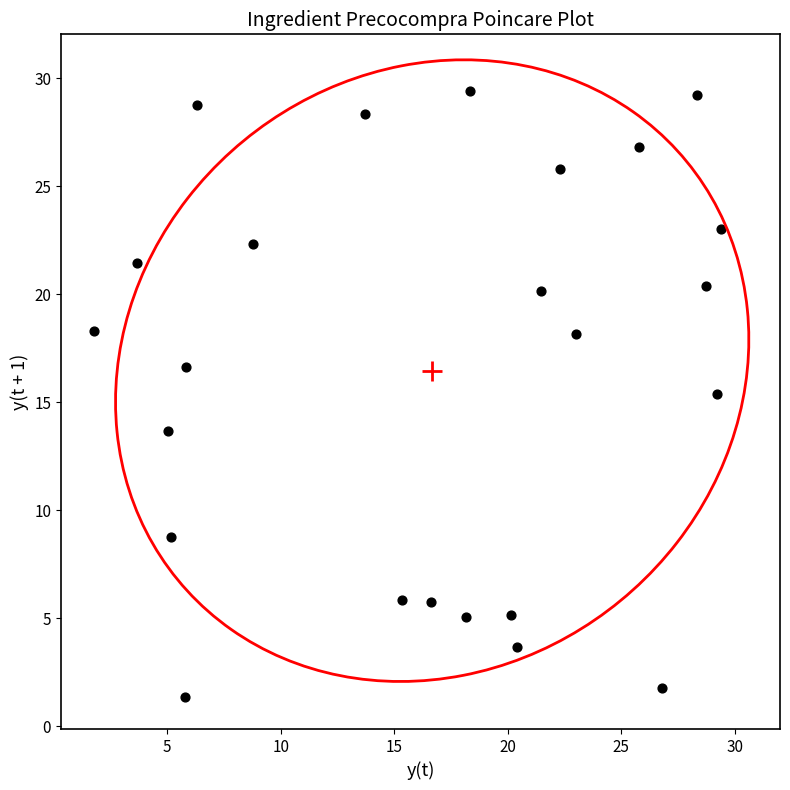

What Y value in the scatter plot is closest to 15?

15.4